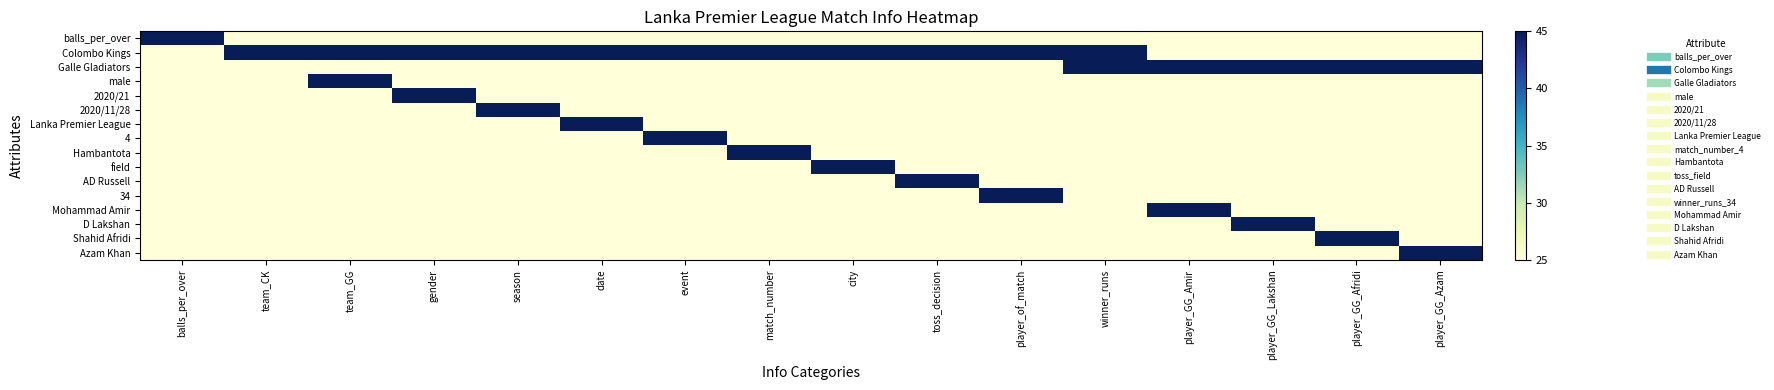

Count the number of categories in the chart.

16